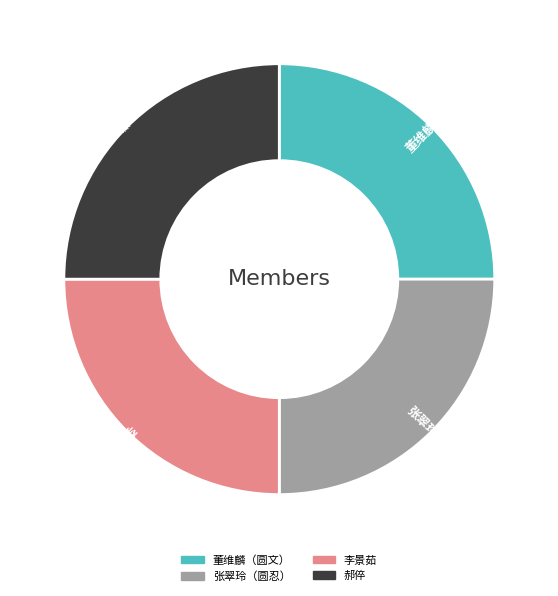

Is there a majority slice in this chart?

No